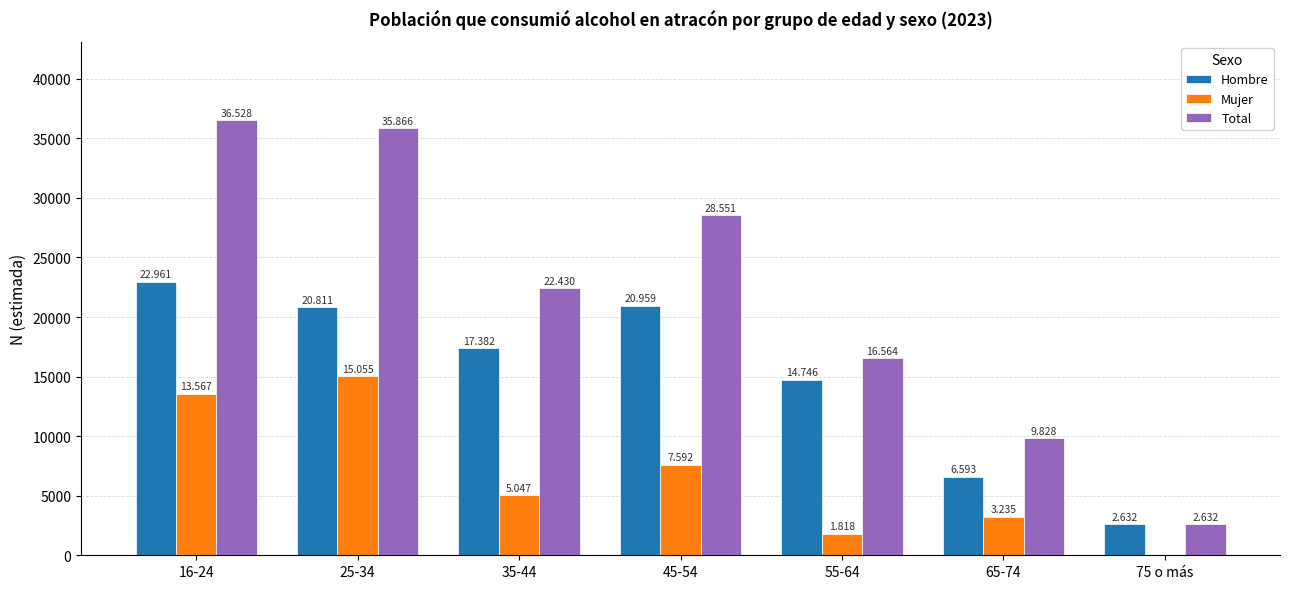

What is the difference between the highest and lowest values at 35-44?

17383